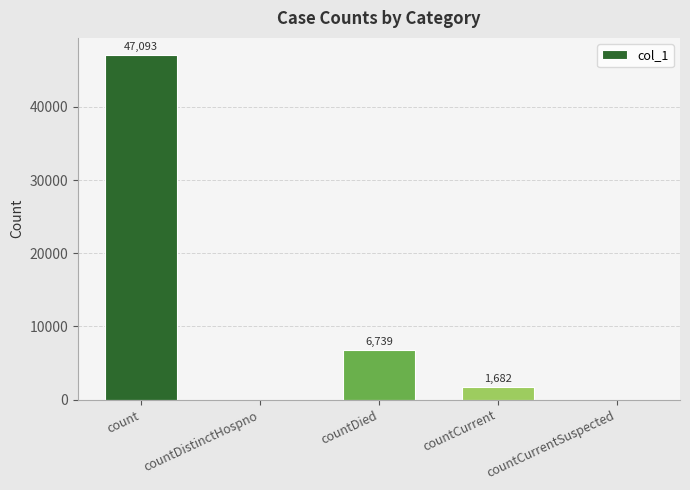

Reading left to right, transcribe all the data shown in this chart.

count=47093	countDistinctHospno=0	countDied=6739	countCurrent=1682	countCurrentSuspected=0